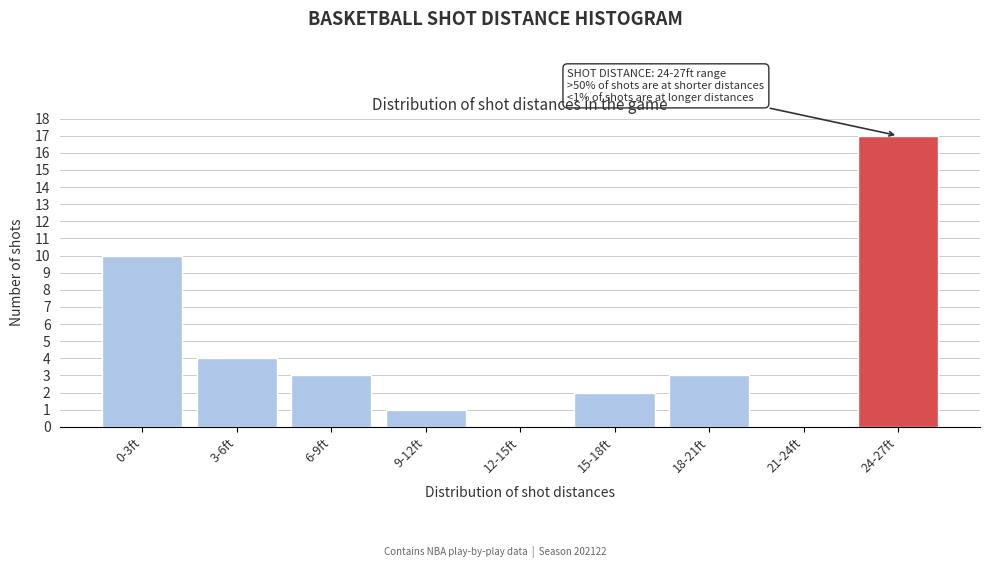

Reading left to right, transcribe all the data shown in this chart.

0-3ft=10	3-6ft=4	6-9ft=3	9-12ft=1	12-15ft=0	15-18ft=2	18-21ft=3	21-24ft=0	24-27ft=17